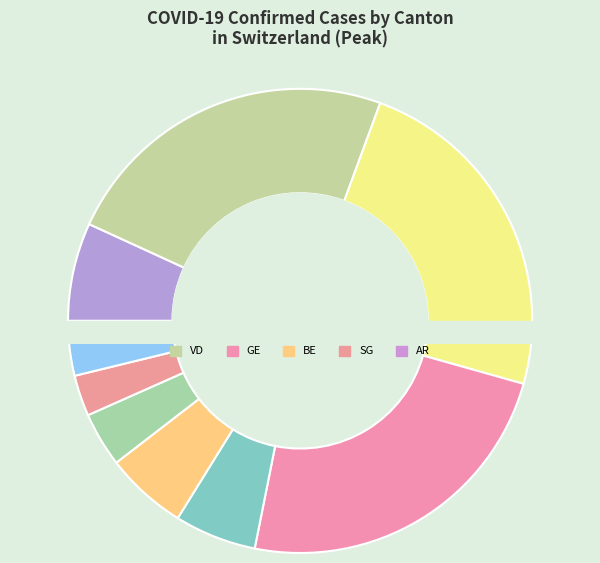

Is there a majority slice in this chart?

No